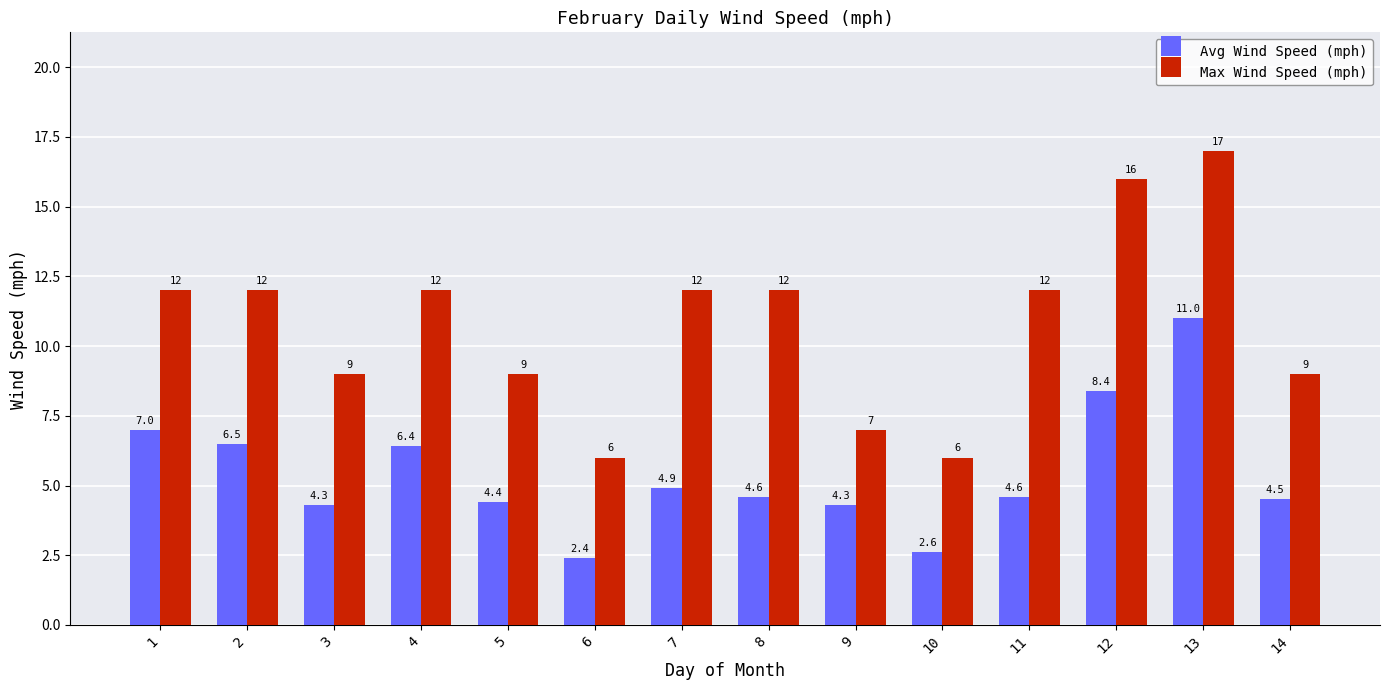

The Avg Wind Speed (mph) series shows 4.9 at 7. True or false?

True